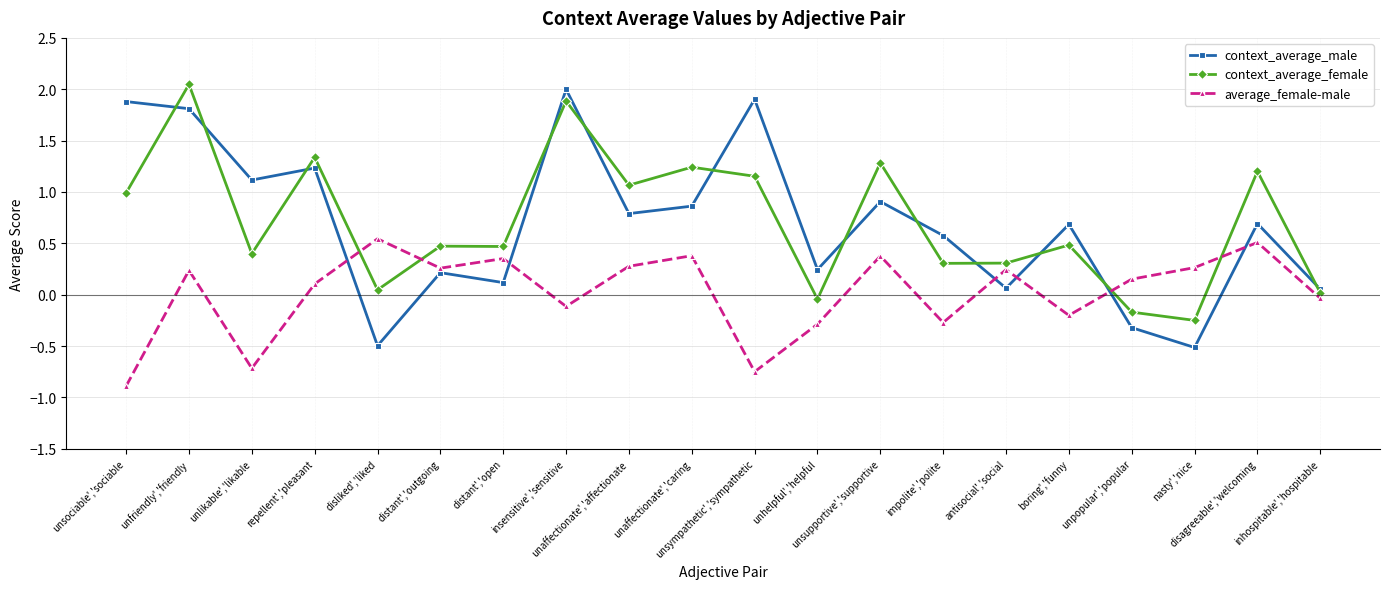

True or false: average_female-male and context_average_female cross at least once.

True